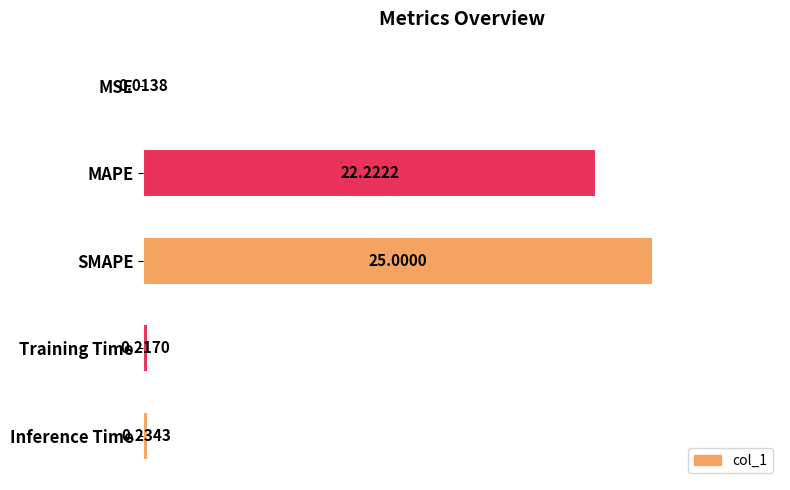

Are the bars grouped side by side (vs. stacked)?

No